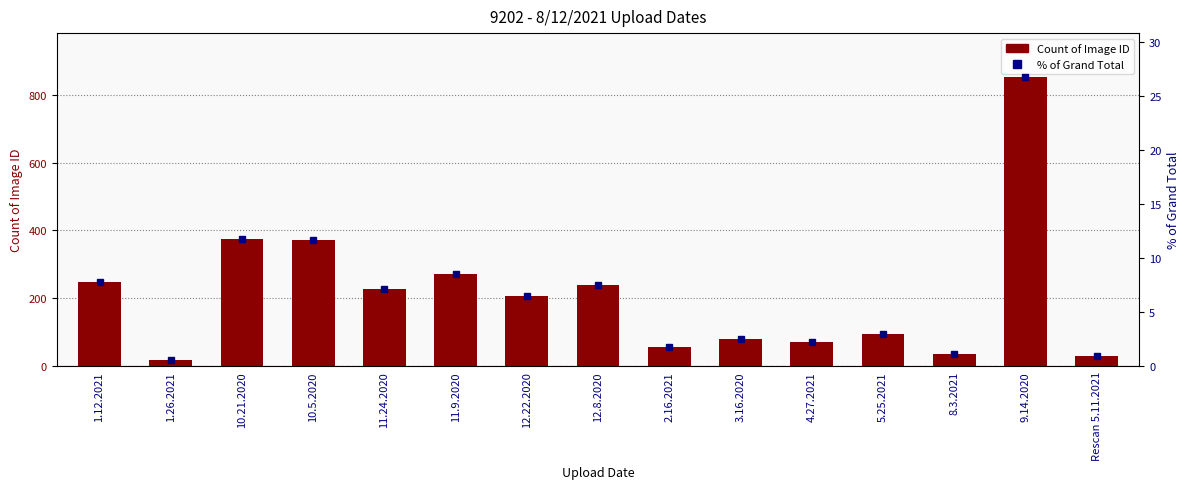

How many distinct data groups are displayed?

2